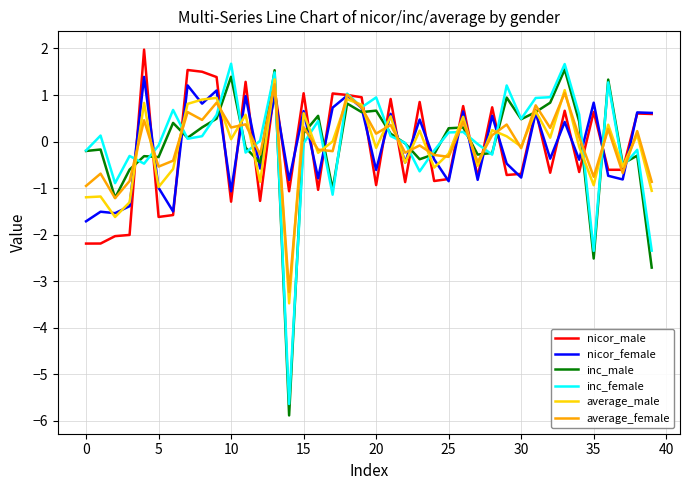

What is the maximum value for average_female?

1.2